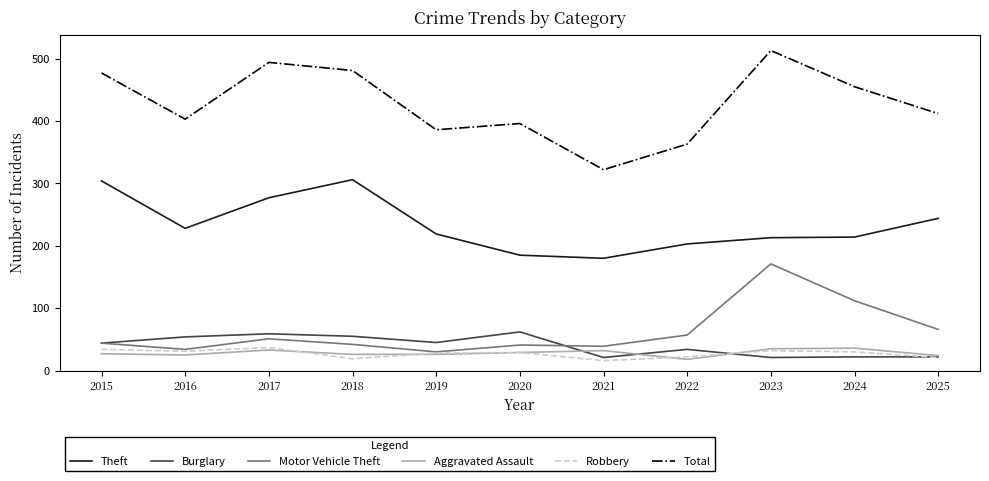

What is the sum of the Theft values at 2018 and 2025?

550